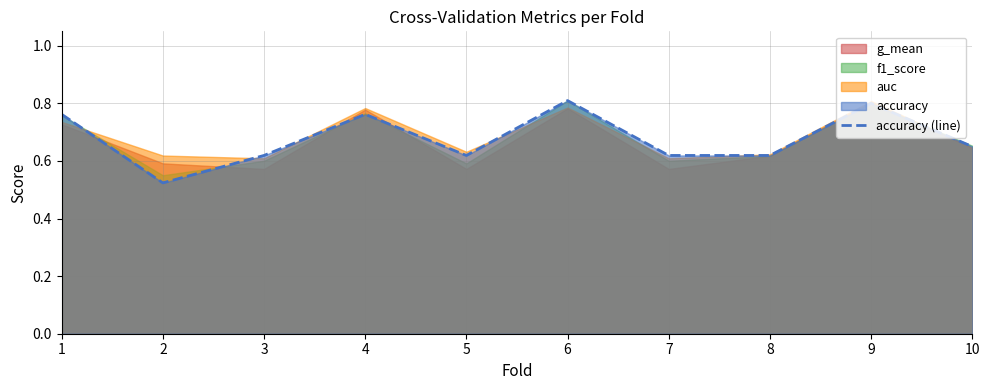

True or false: the data shows 0.4 at 6.

False